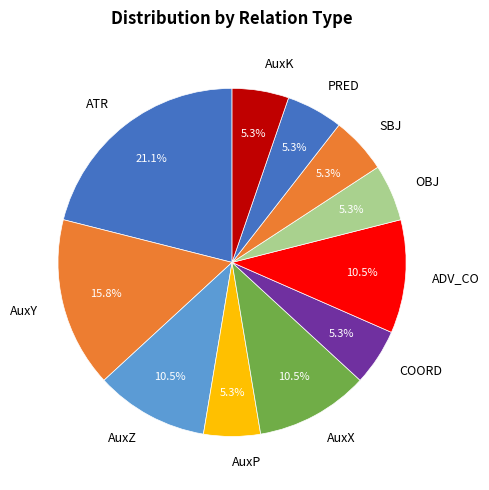

The OBJ slice represents 19% of the pie. True or false?

False